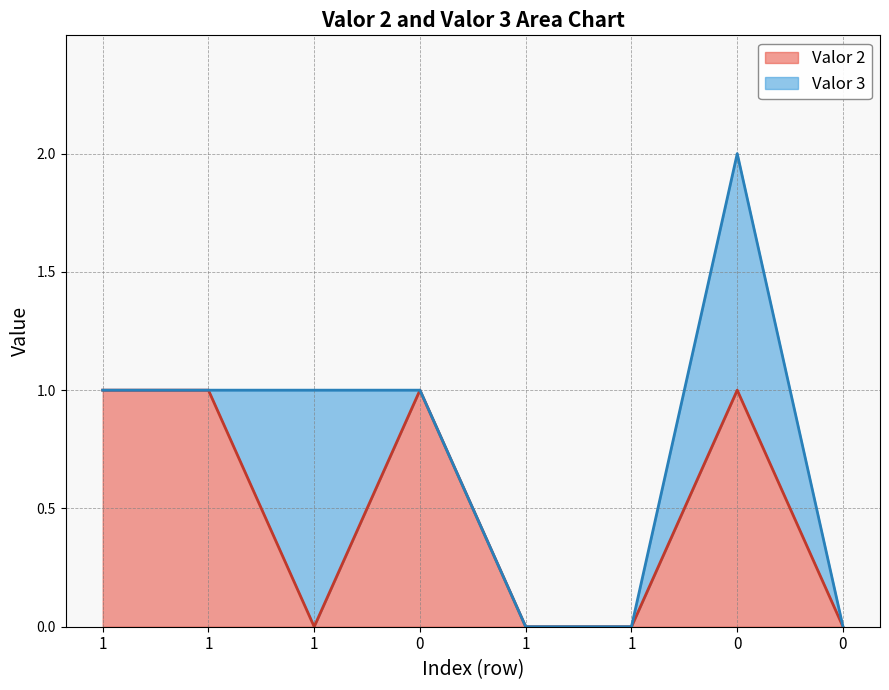

Is it true that the value at 0 is 0?

True